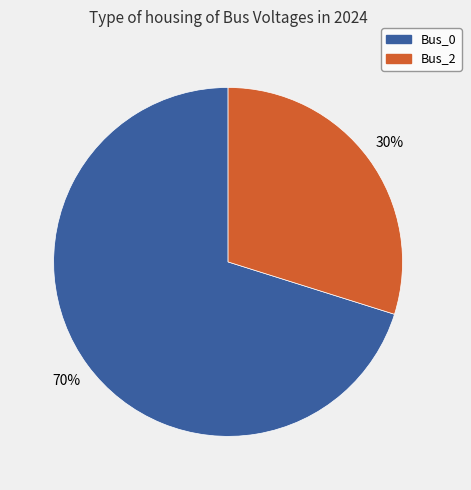

The Bus_0 slice represents 84% of the pie. True or false?

False